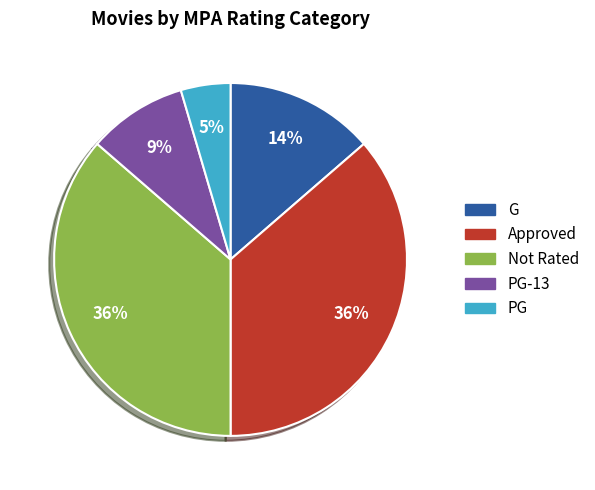

True or false: Not Rated accounts for 32% of the total.

False